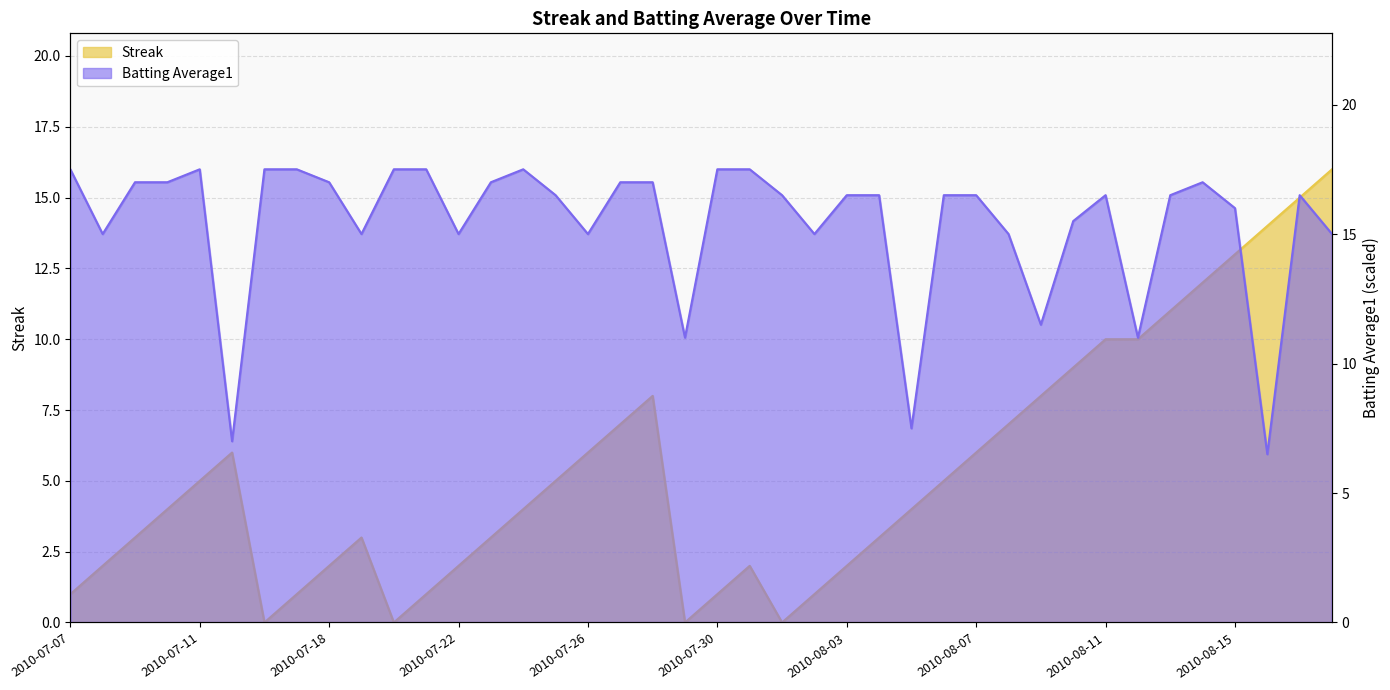

What is the total value across all series at 2010-07-30?

18.5